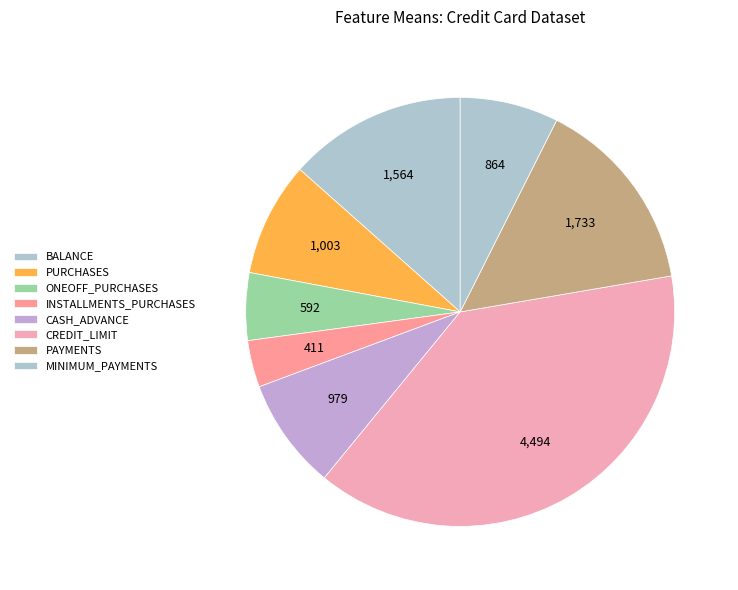

Is the sum of PAYMENTS and BALANCE greater than half?

No